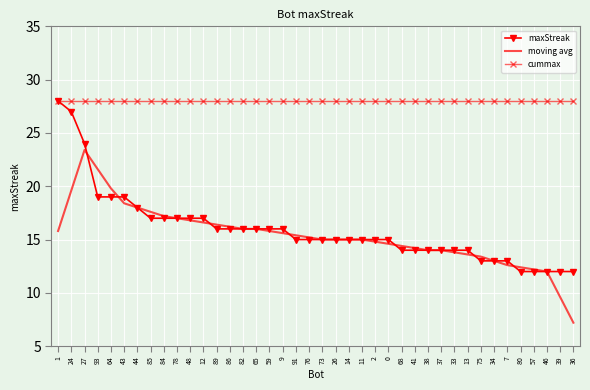

Reading left to right, what are all the values shown in this chart?

maxStreak: 1=28.0	24=27.0	27=24.0	93=19.0	64=19.0	43=19.0	44=18.0	85=17.0	84=17.0	78=17.0	48=17.0	12=17.0	89=16.0	86=16.0	82=16.0	65=16.0	59=16.0	9=16.0	91=15.0	76=15.0	73=15.0	26=15.0	14=15.0	11=15.0	2=15.0	0=15.0	68=14.0	41=14.0	38=14.0	37=14.0	33=14.0	13=14.0	75=13.0	34=13.0	7=13.0	80=12.0	57=12.0	46=12.0	39=12.0	36=12.0
moving avg: 1=15.8	24=19.6	27=23.4	93=21.6	64=19.8	43=18.4	44=18.0	85=17.6	84=17.2	78=17.0	48=16.8	12=16.6	89=16.4	86=16.2	82=16.0	65=16.0	59=15.8	9=15.6	91=15.4	76=15.2	73=15.0	26=15.0	14=15.0	11=15.0	2=14.8	0=14.6	68=14.4	41=14.2	38=14.0	37=14.0	33=13.8	13=13.6	75=13.4	34=13.0	7=12.6	80=12.4	57=12.2	46=12.0	39=9.6	36=7.2
cummax: 1=28.0	24=28.0	27=28.0	93=28.0	64=28.0	43=28.0	44=28.0	85=28.0	84=28.0	78=28.0	48=28.0	12=28.0	89=28.0	86=28.0	82=28.0	65=28.0	59=28.0	9=28.0	91=28.0	76=28.0	73=28.0	26=28.0	14=28.0	11=28.0	2=28.0	0=28.0	68=28.0	41=28.0	38=28.0	37=28.0	33=28.0	13=28.0	75=28.0	34=28.0	7=28.0	80=28.0	57=28.0	46=28.0	39=28.0	36=28.0